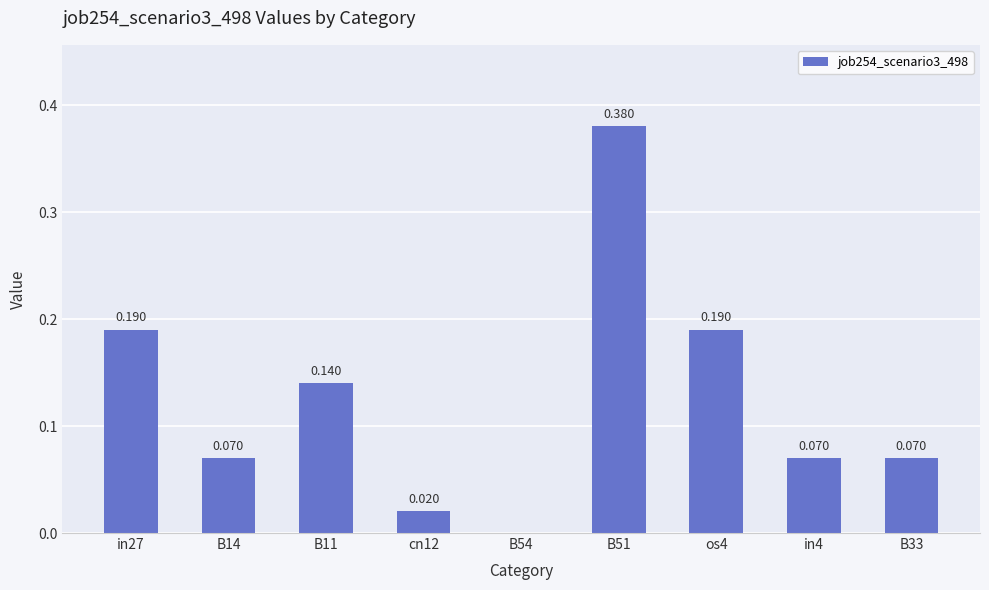

List the labels in order of value, smallest first.

B54, cn12, B14, in4, B33, B11, in27, os4, B51